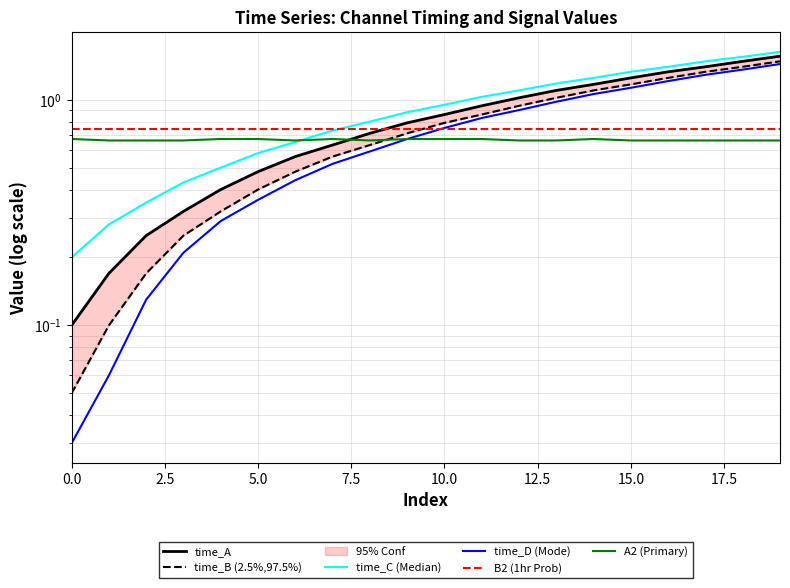

What is the value of the time_C (Median) point at the 20th from the left?

1.6